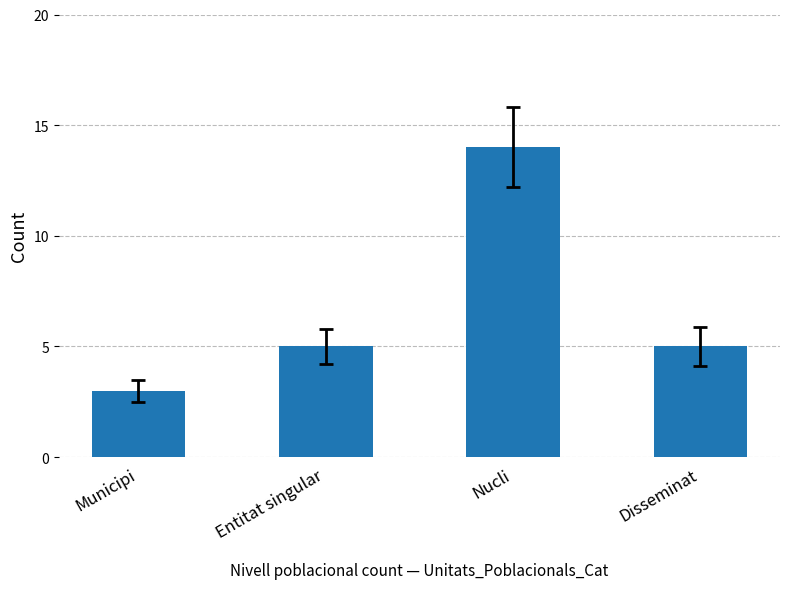

Is it true that the value at Nucli is 14?

True